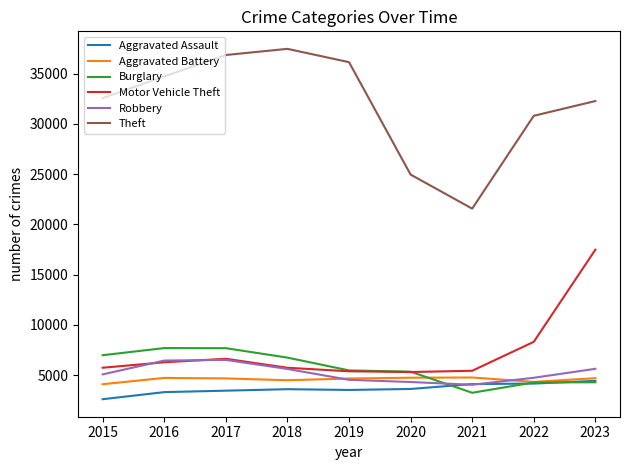

Which series has the largest total across all categories?

Theft